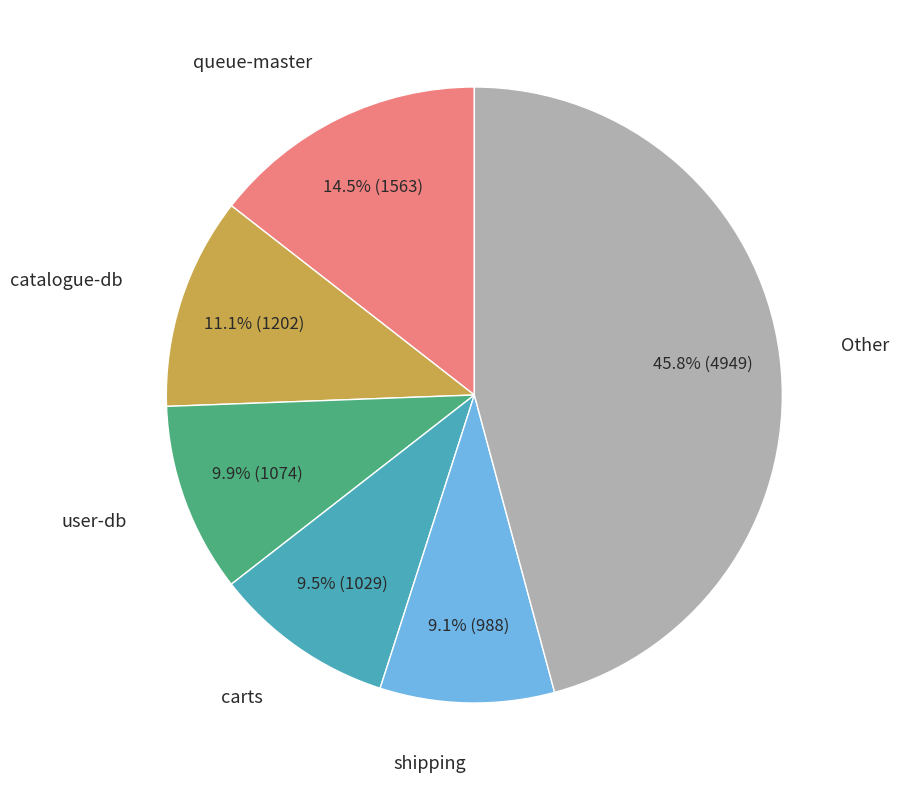

Does any single category account for the majority?

No